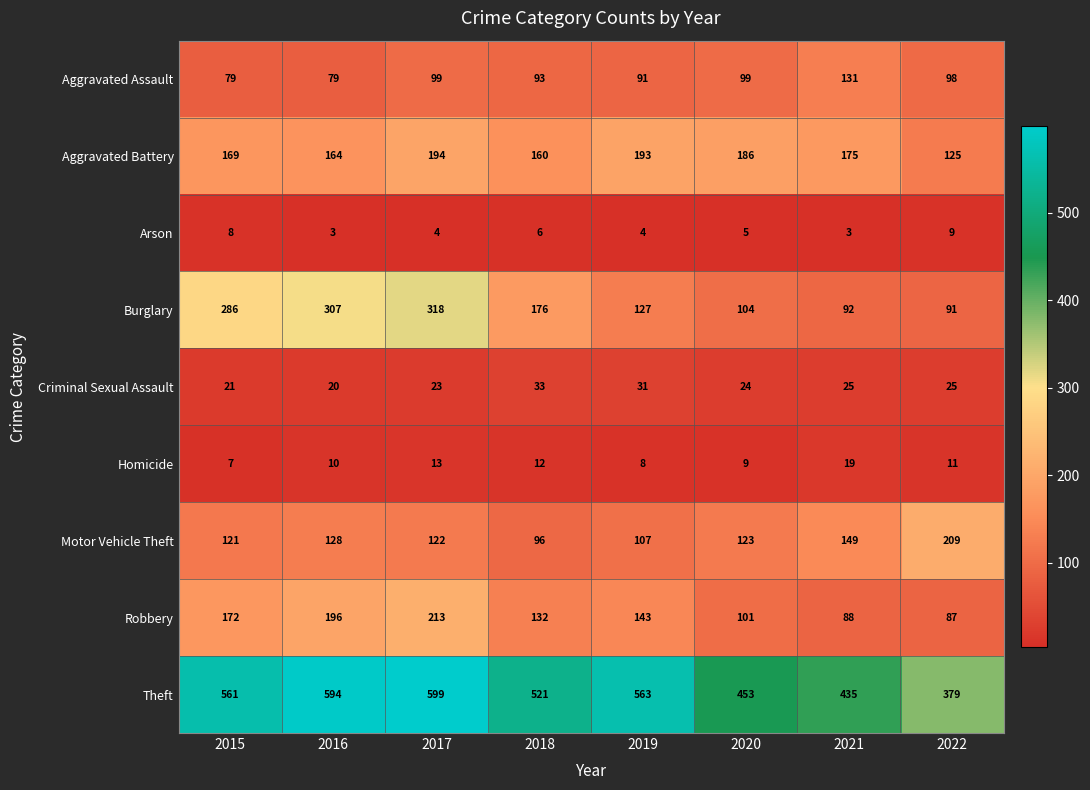

Rank the series at 2015 from lowest to highest value.

Homicide, Arson, Criminal Sexual Assault, Aggravated Assault, Motor Vehicle Theft, Aggravated Battery, Robbery, Burglary, Theft